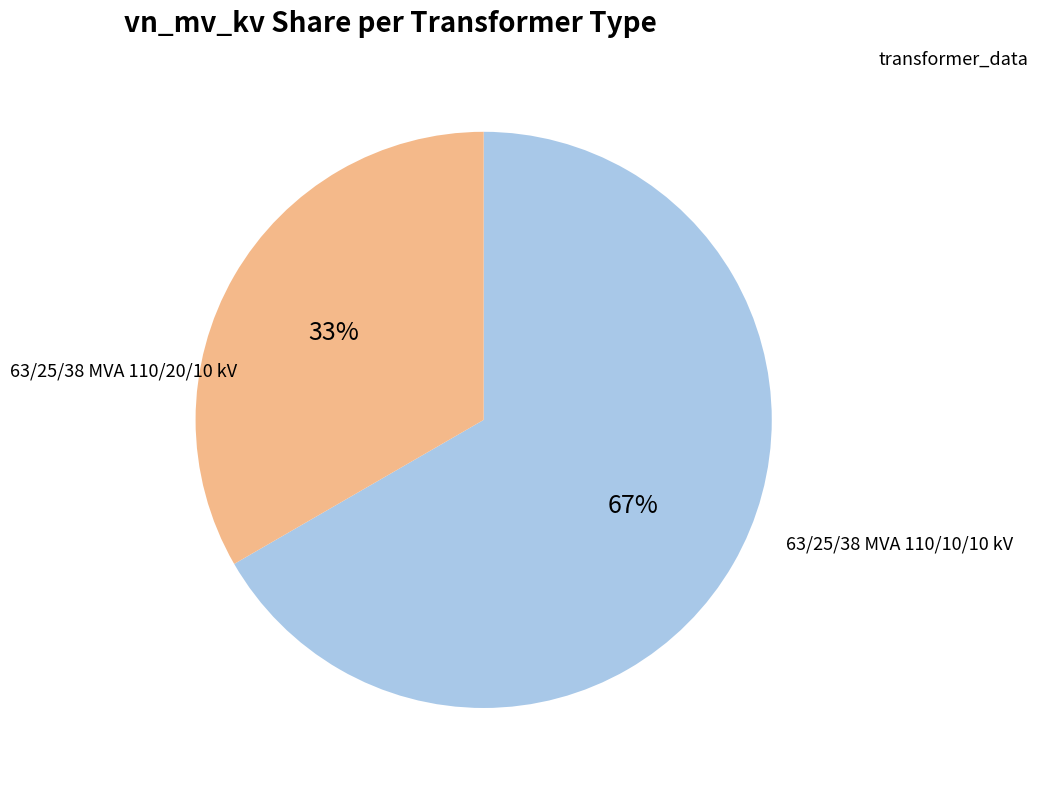

Is there a majority slice in this chart?

Yes